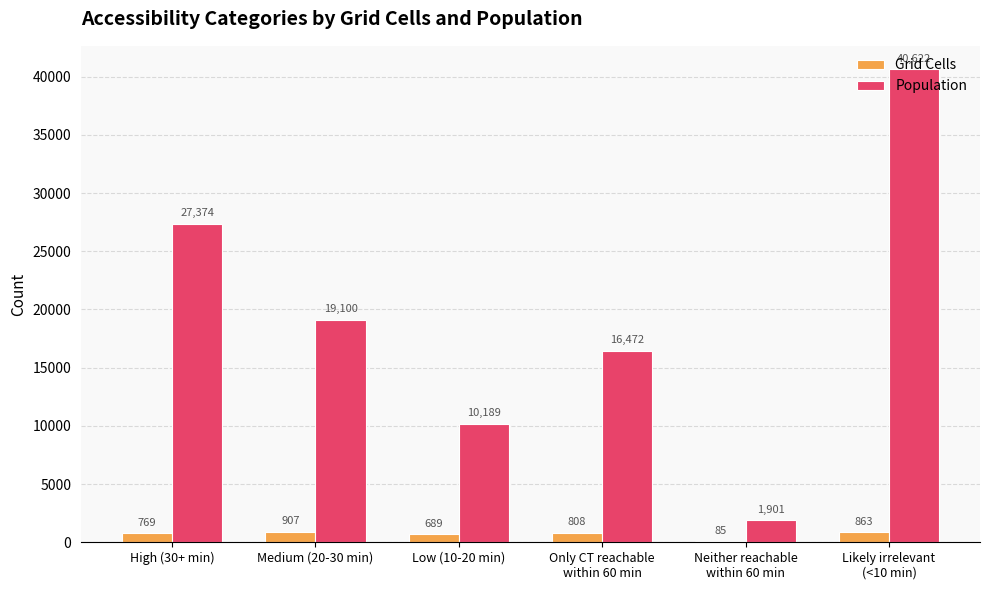

Which series has the largest total across all categories?

Population